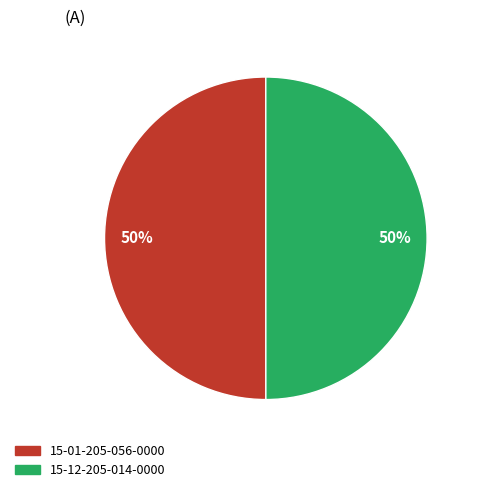

Count the number of slices in the pie.

2